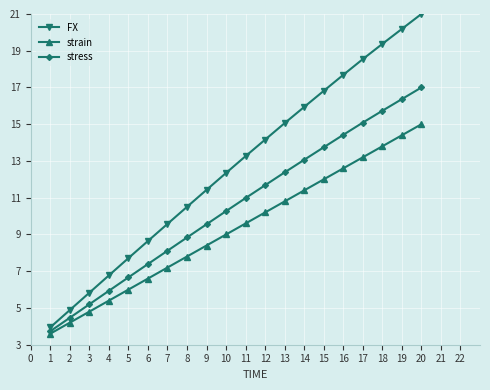

What is the average value of the FX series?

12.7